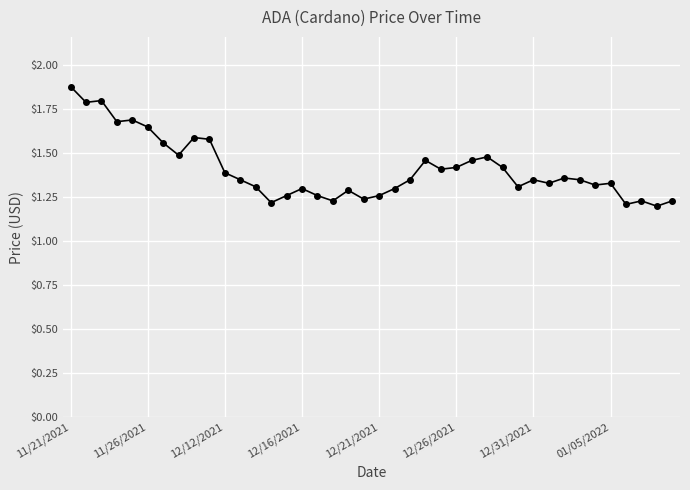

What is the value of the 2nd point from the left?

1.8